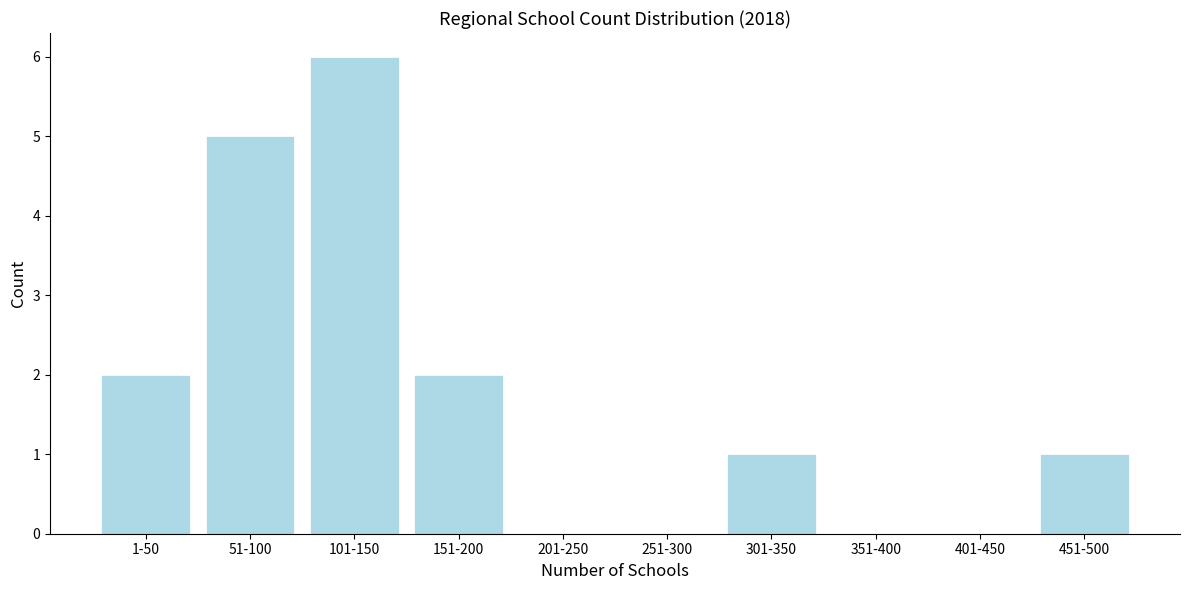

Reading right to left, transcribe all the data shown in this chart.

451-500=1	401-450=0	351-400=0	301-350=1	251-300=0	201-250=0	151-200=2	101-150=6	51-100=5	1-50=2